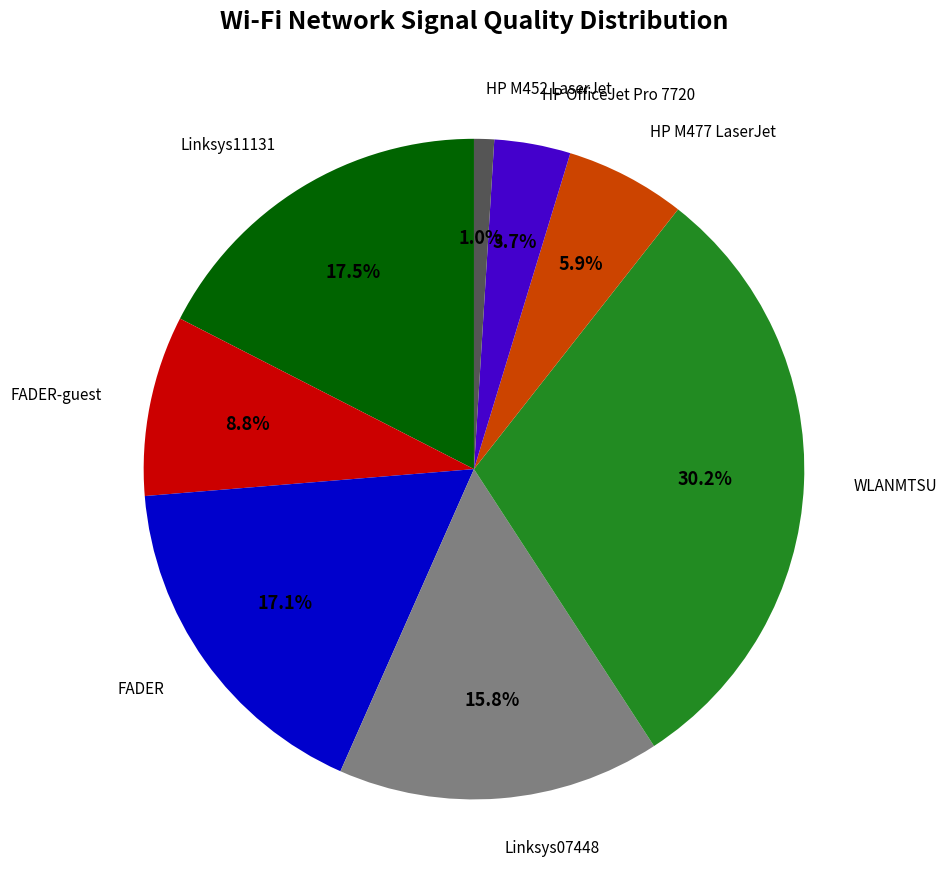

Is there any slice that represents more than half of the pie?

No